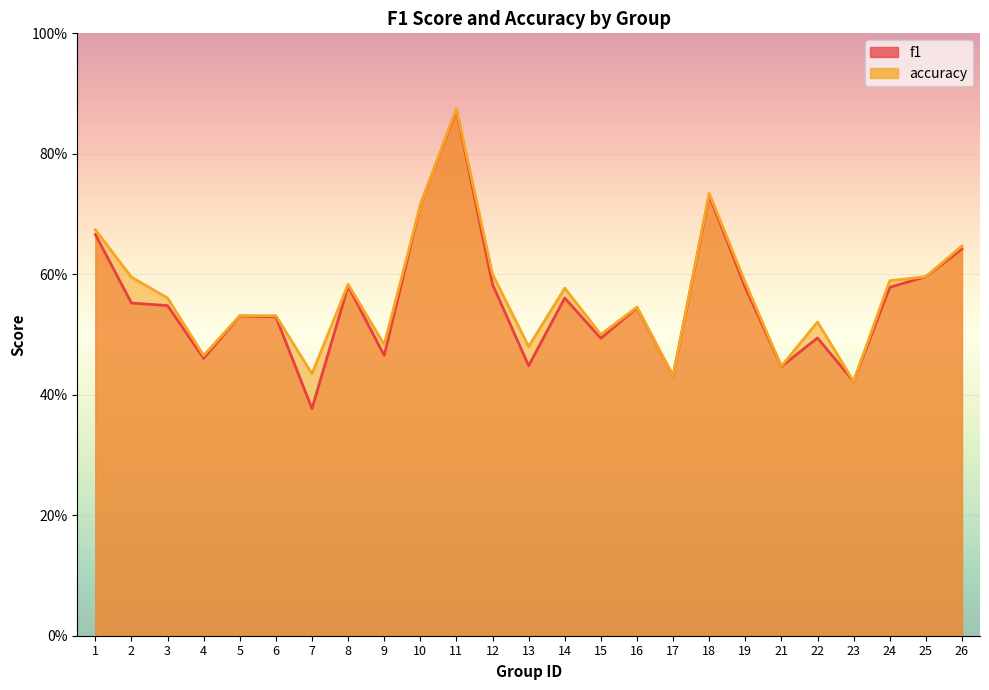

At which category is the sum across all series the highest?

11